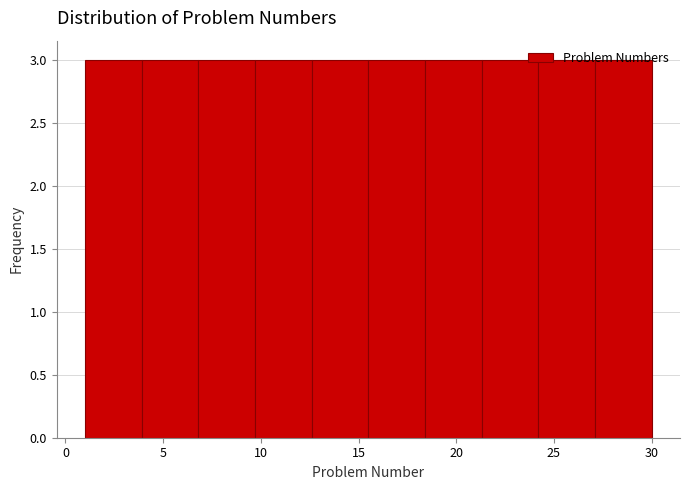

Reading left to right, transcribe this chart: for each bar, give the range it covers on the x-axis and its height. Neither the bar edges nor the heights are printed on the chart, so give them approximately, as read against the axes.

1.0 to 3.9: 3
3.9 to 6.8: 3
6.8 to 9.7: 3
9.7 to 12.6: 3
12.6 to 15.5: 3
15.5 to 18.4: 3
18.4 to 21.3: 3
21.3 to 24.2: 3
24.2 to 27.1: 3
27.1 to 30.0: 3